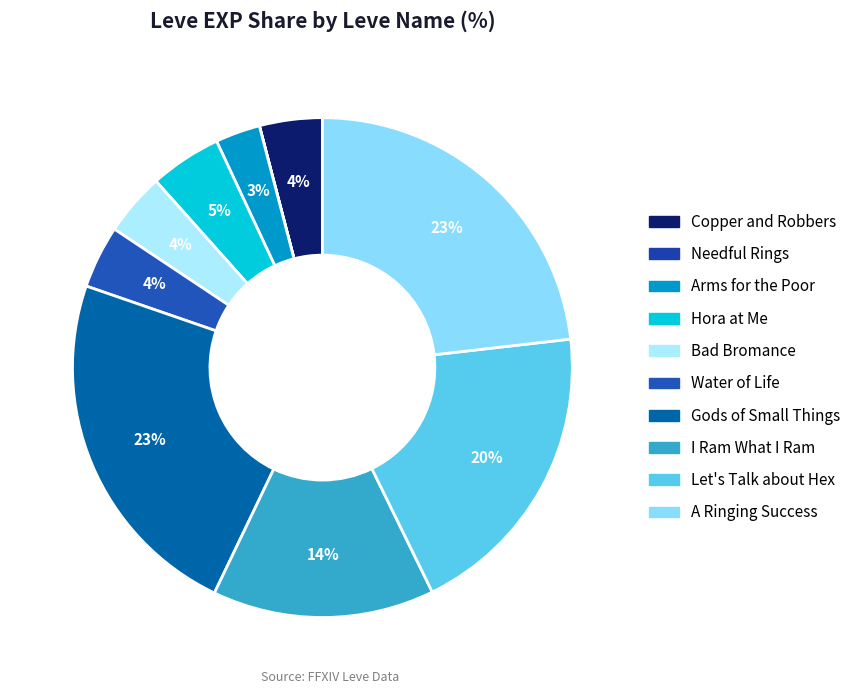

Count the number of slices in the pie.

10